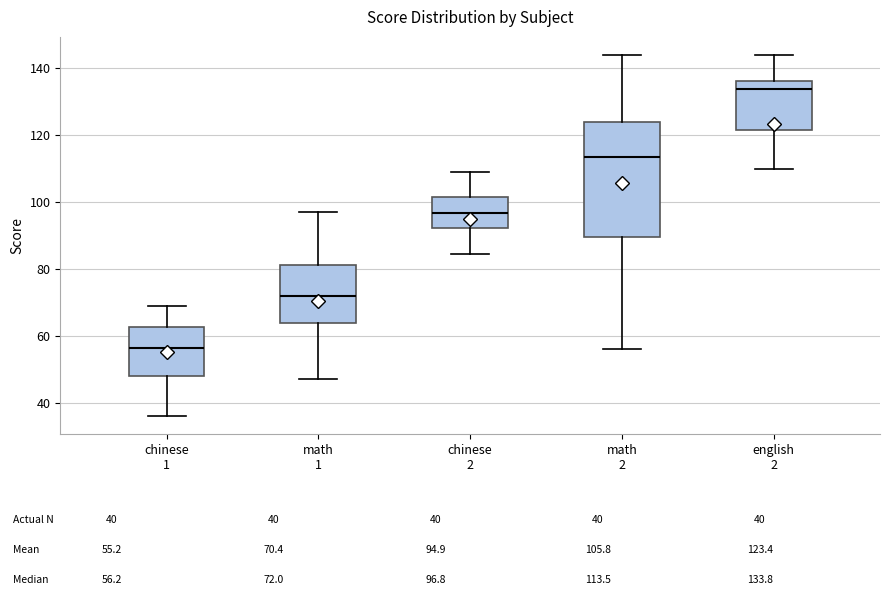

Reading left to right, transcribe this box plot: for each box, give where its median line is, the range the box spans, and where its two whiskers end, as read against the y-axis. The values are not printed on the chart, so give them approximately, as read against the axis.

chinese 1: median 56, box 48 to 62, whiskers 36 to 70
math 1: median 72, box 64 to 82, whiskers 48 to 98
chinese 2: median 96, box 92 to 102, whiskers 84 to 110
math 2: median 114, box 90 to 124, whiskers 56 to 144
english 2: median 134, box 122 to 136, whiskers 110 to 144